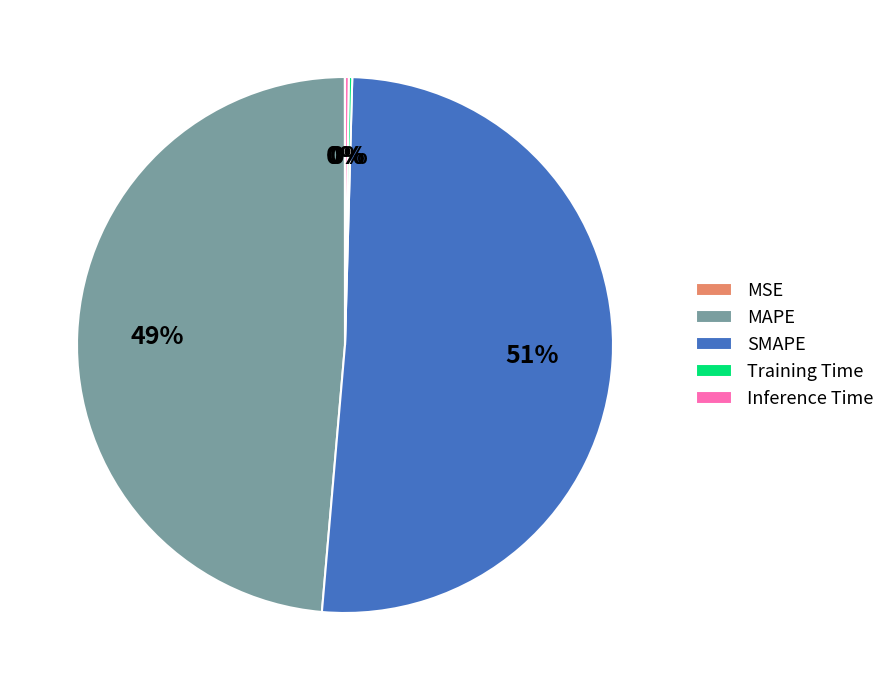

Is it true that SMAPE is 36% of the pie?

False